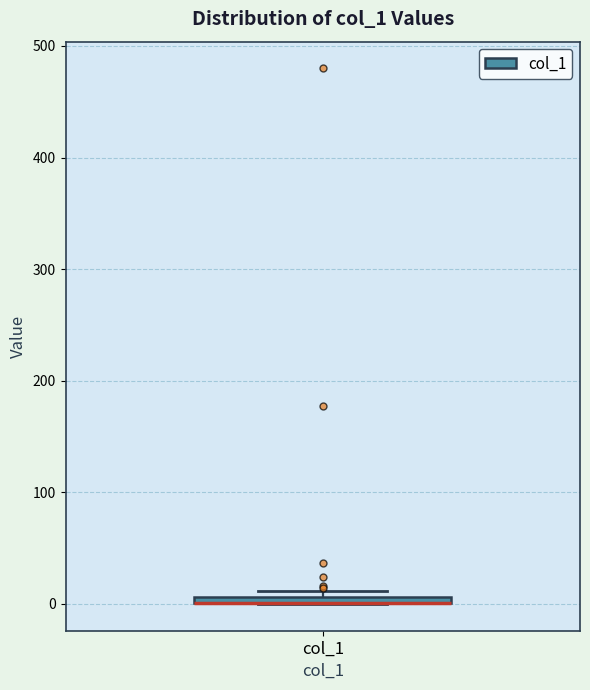

Where is the lower edge of the box for col_1 on the y-axis? The values are not printed on the chart, so give them approximately, as read against the axis.

0